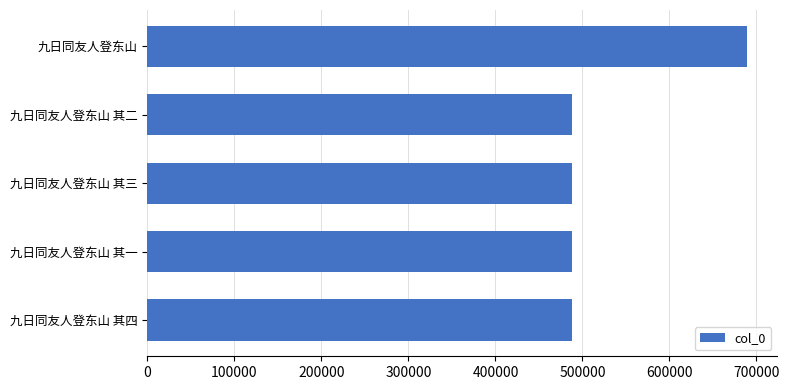

Read the value at 九日同友人登东山 其三.

488519